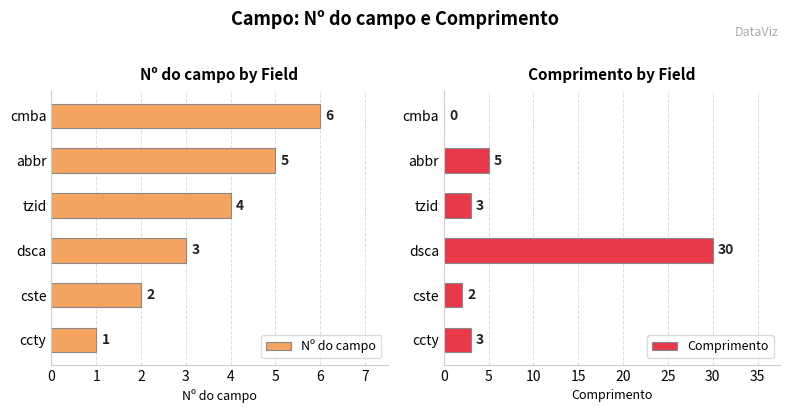

Rank the series by their maximum value, from lowest to highest.

Nº do campo, Comprimento